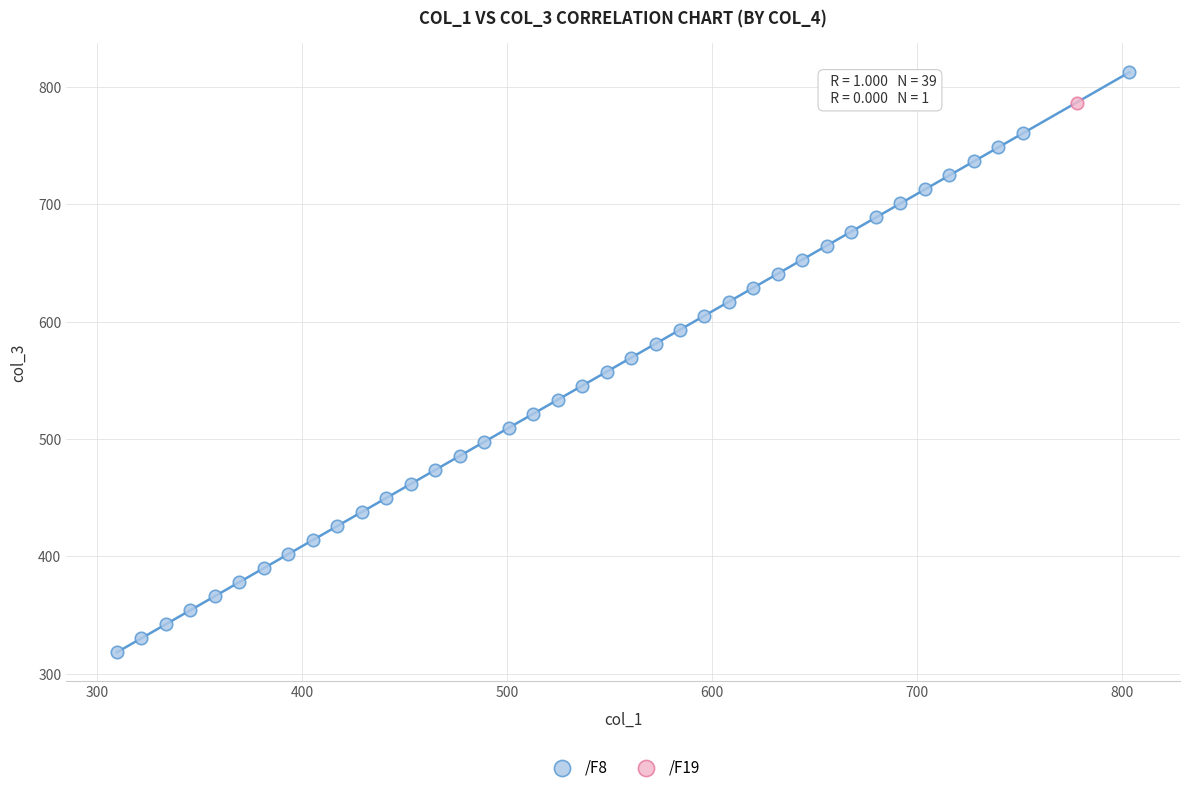

What are all the series names shown in the legend?

/F8, /F19